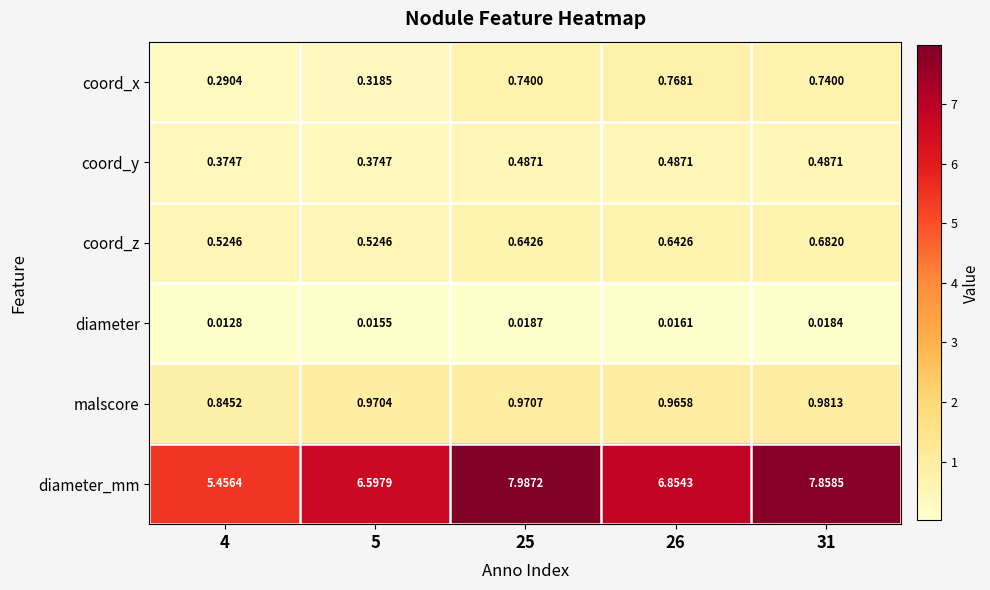

Between 4 and 5, which series saw the biggest shift?

diameter_mm